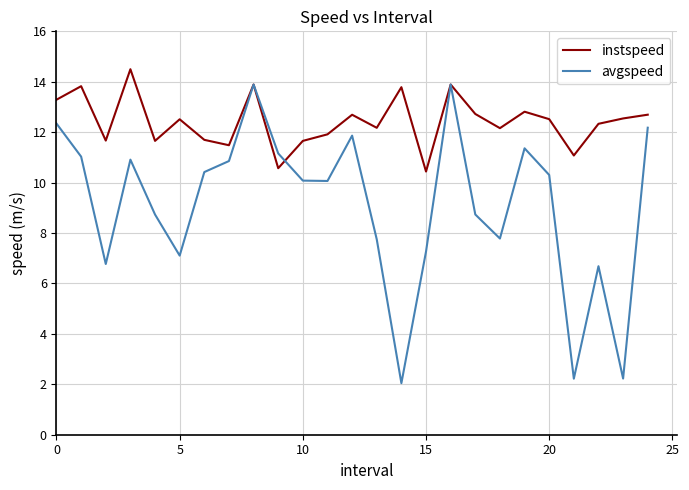

Which series has the widest spread of values?

avgspeed